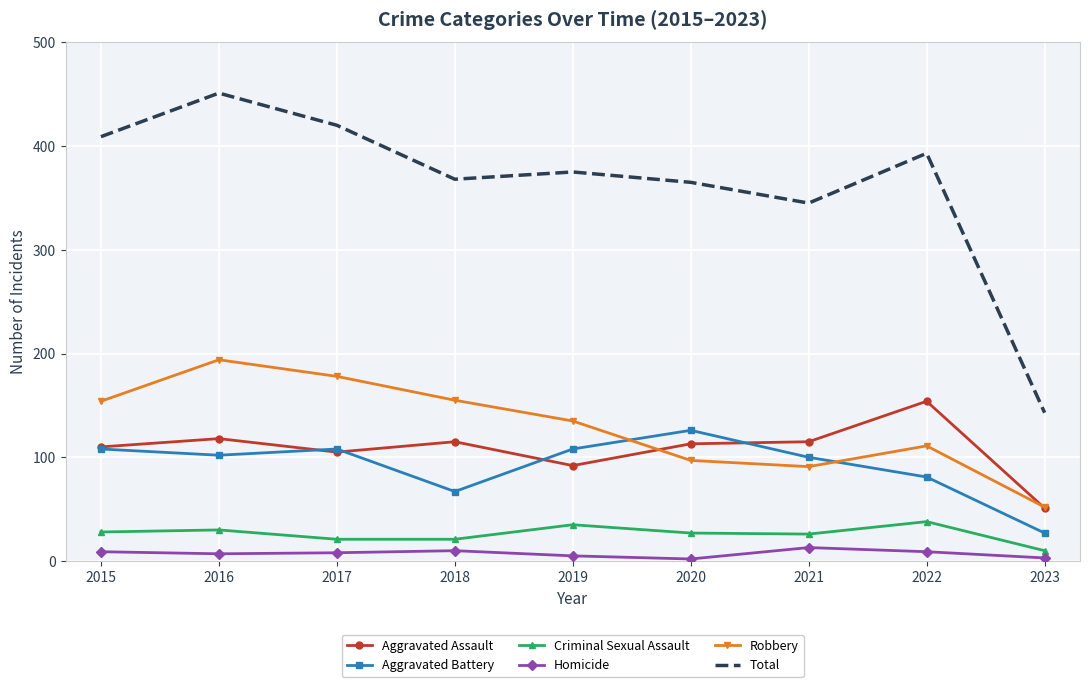

What is the total value across all series at 2017?

840